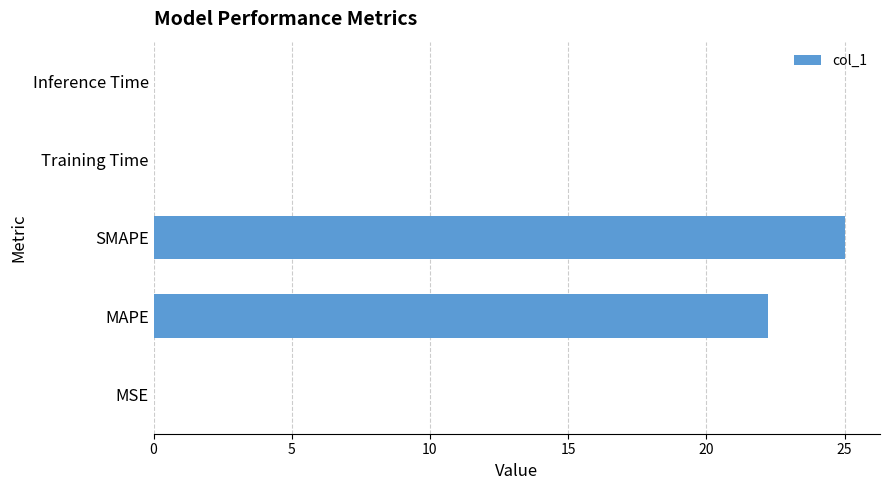

The value at Training Time is 0.0. True or false?

True